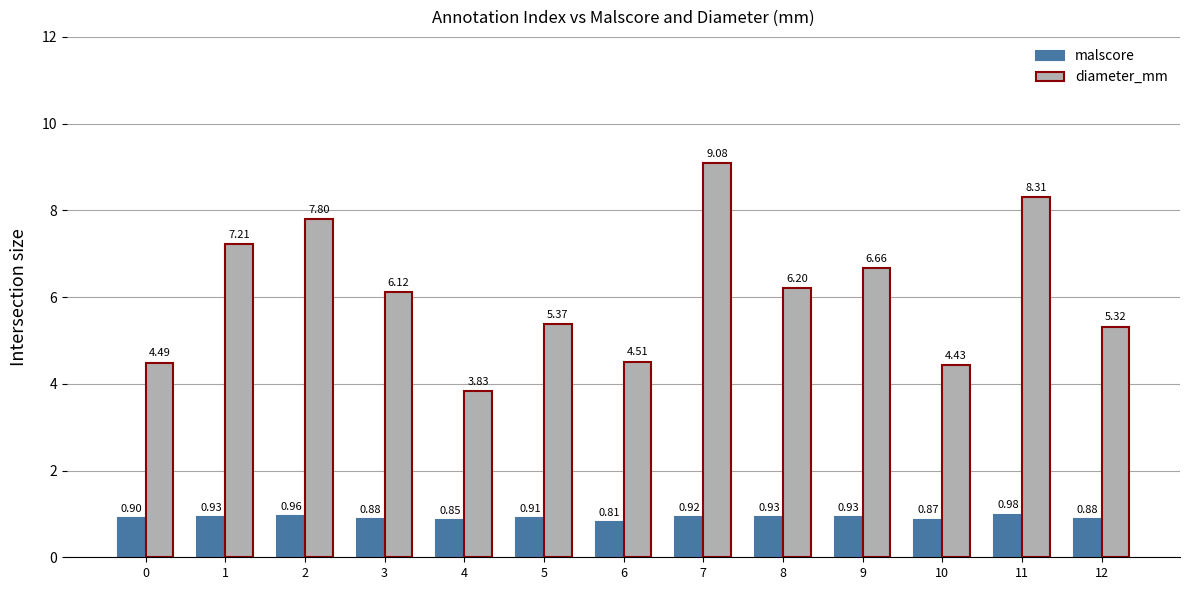

What is the difference between the highest and lowest values at 0?

3.6